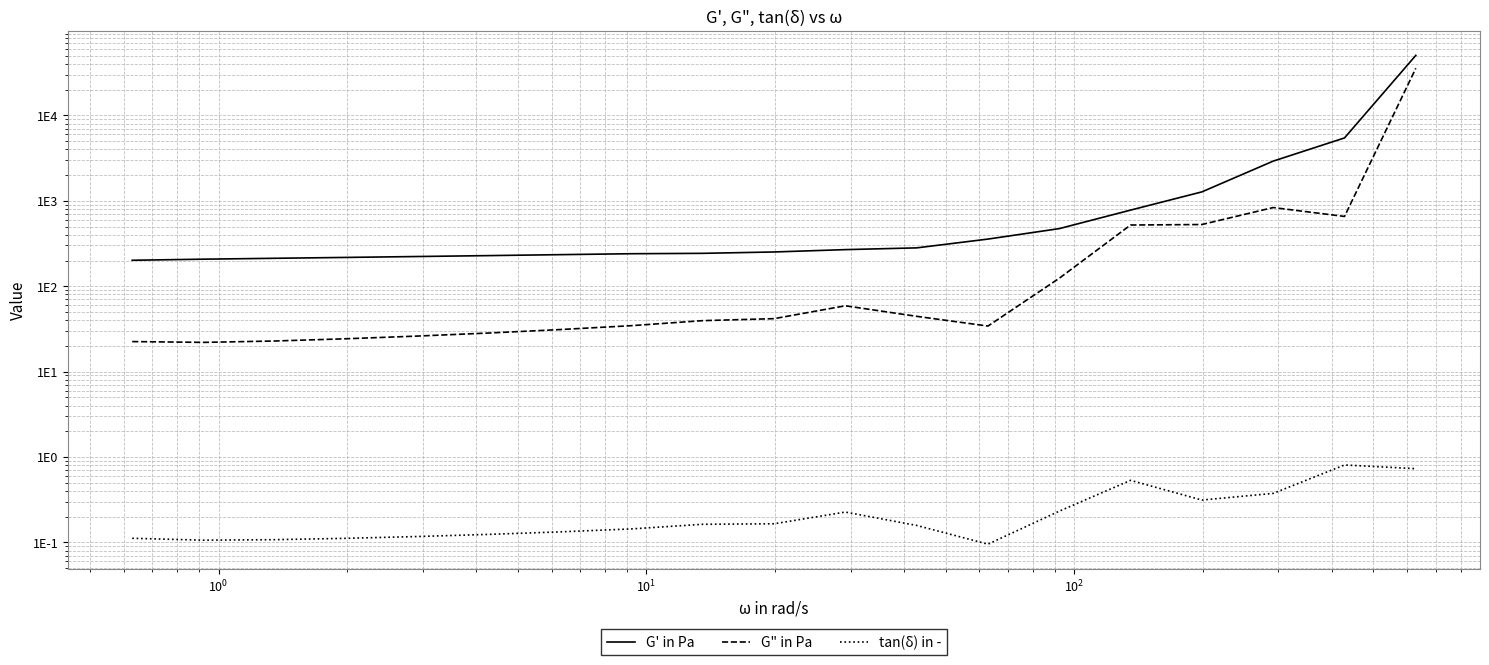

Does the chart display data point markers on the line(s)?

No